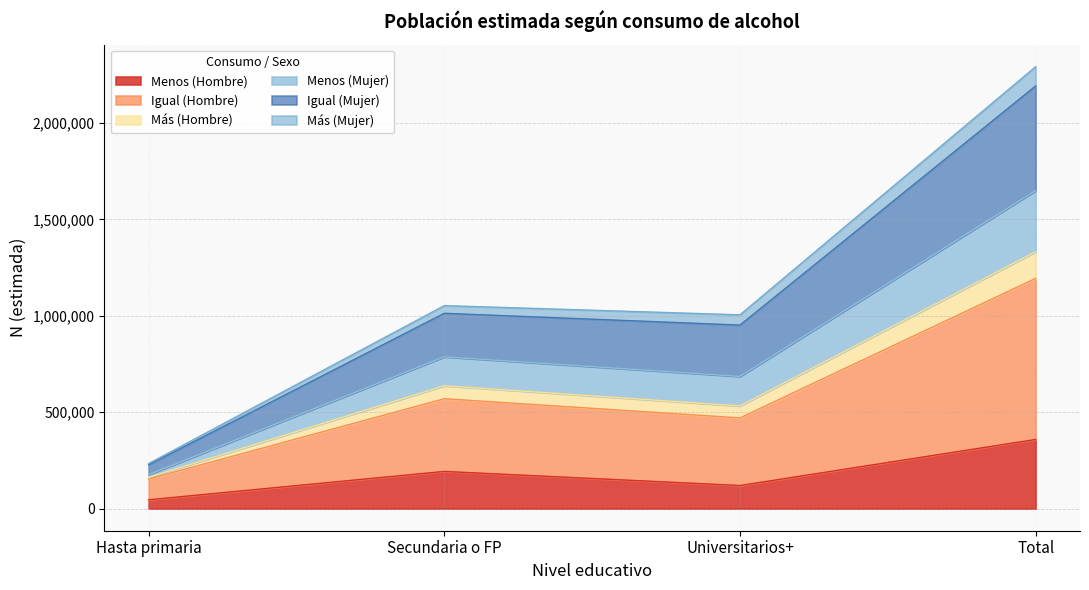

The value of Más (Hombre) at Universitarios+ is 1667604. True or false?

False